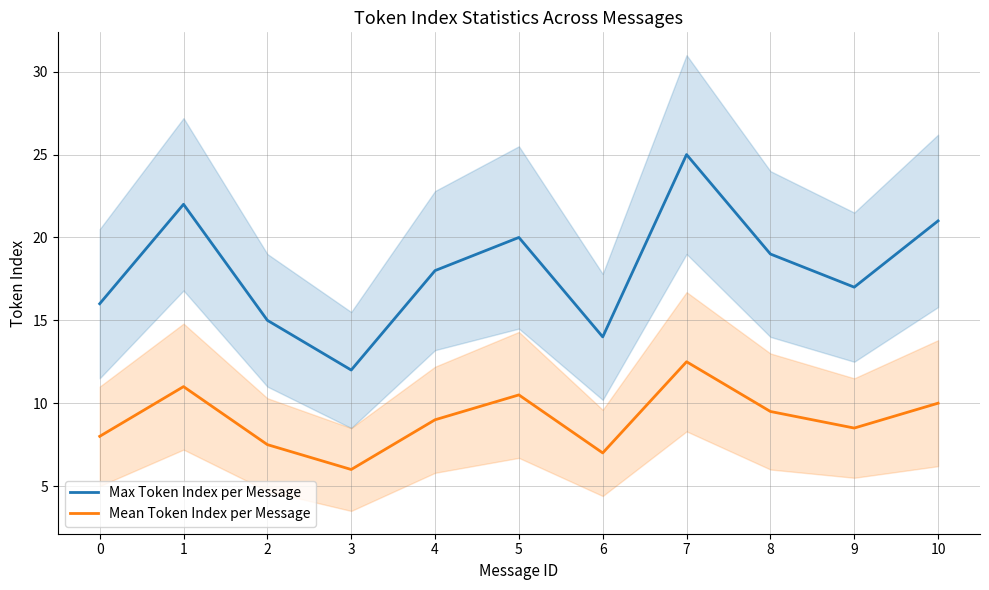

True or false: Max Token Index per Message and Mean Token Index per Message cross at least once.

False